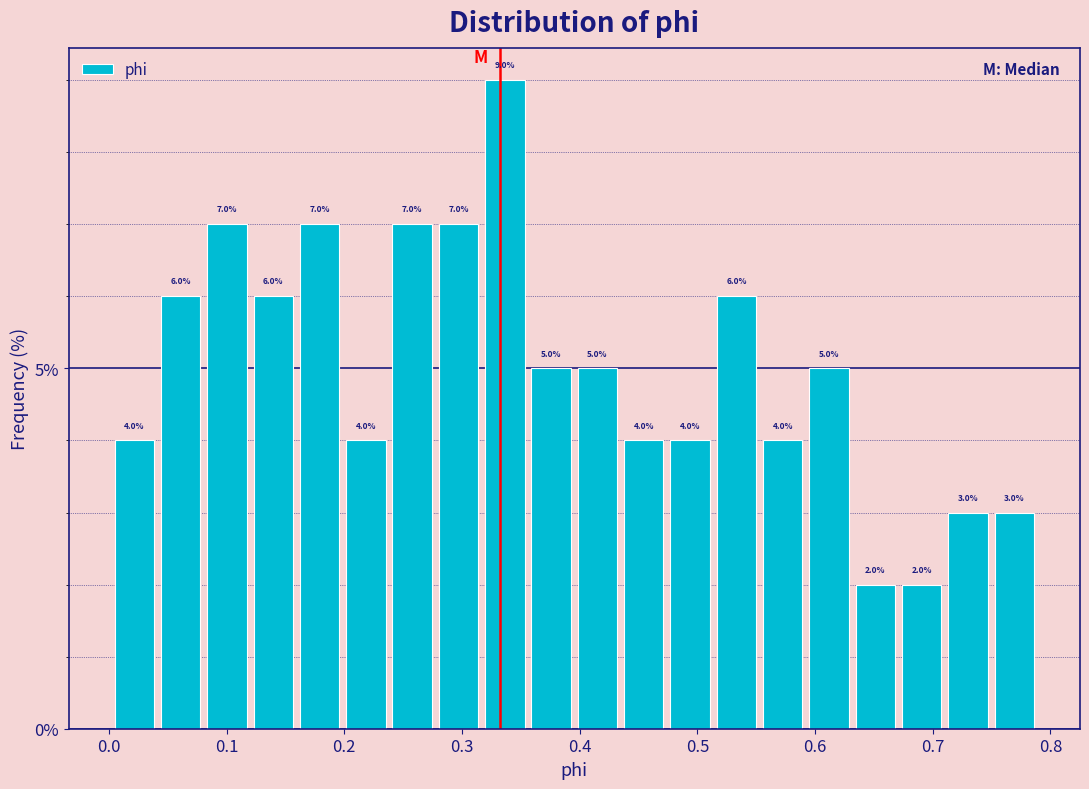

Around what value on the x-axis is the tallest bar? Give the approximate position of its centre, as read against the axis.

0.34